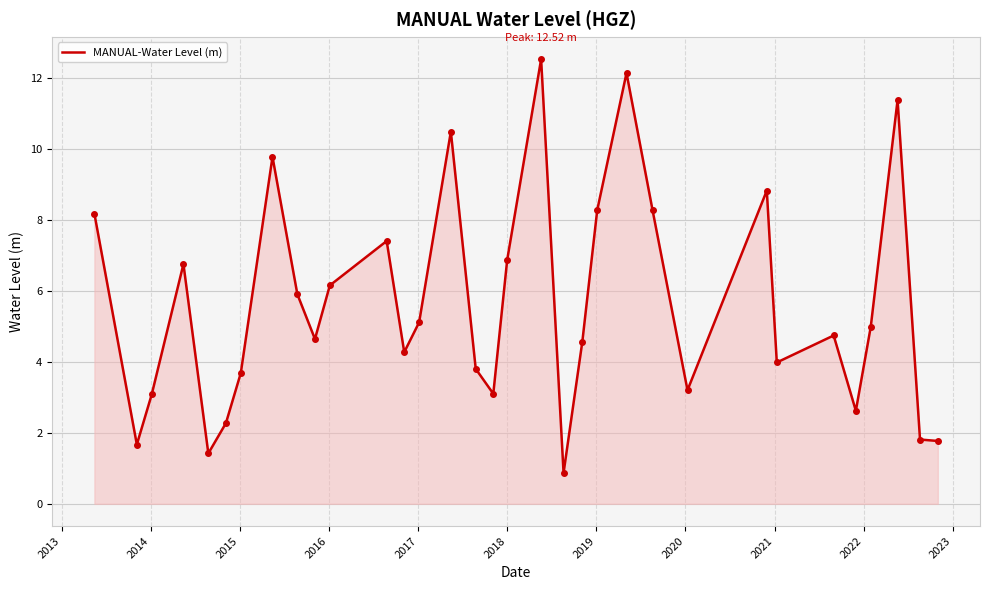

What is the maximum value shown in the chart?

12.5